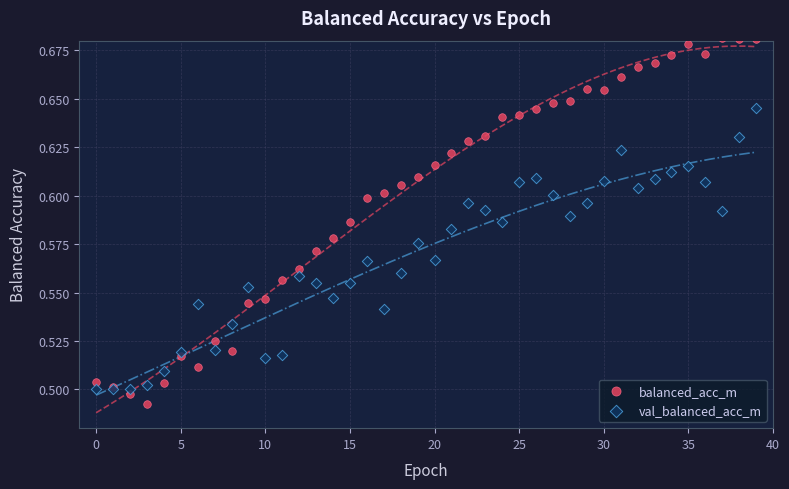

Which series contains the lowest Y value?

balanced_acc_m